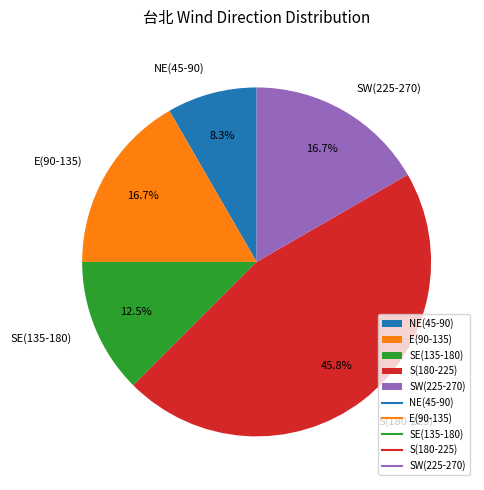

Does SE(135-180) account for over 50% of the chart?

No